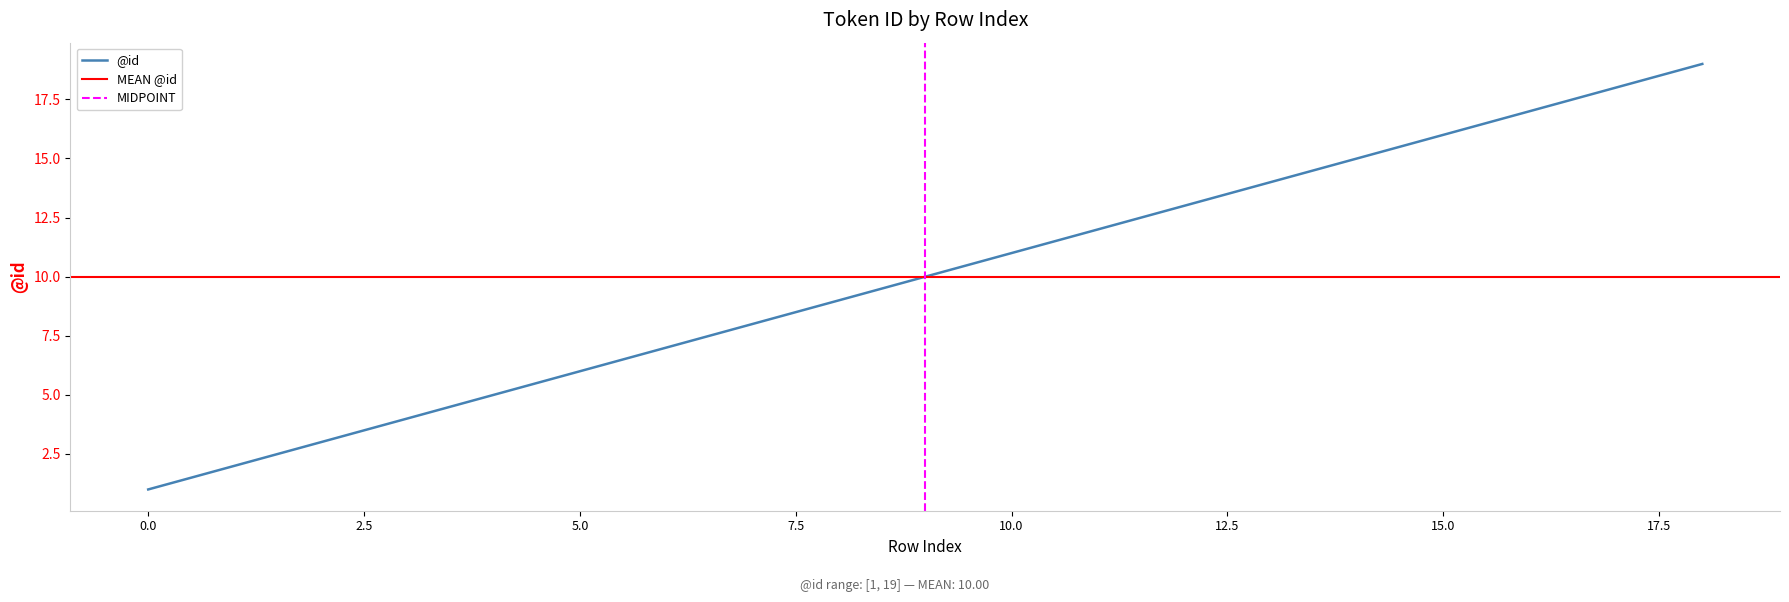

What is the value of the 7th point from the left?

7